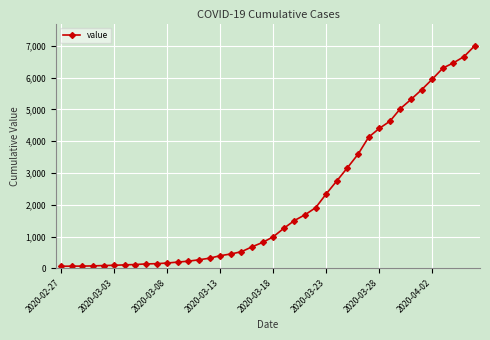

What is the maximum value shown in the chart?

7002